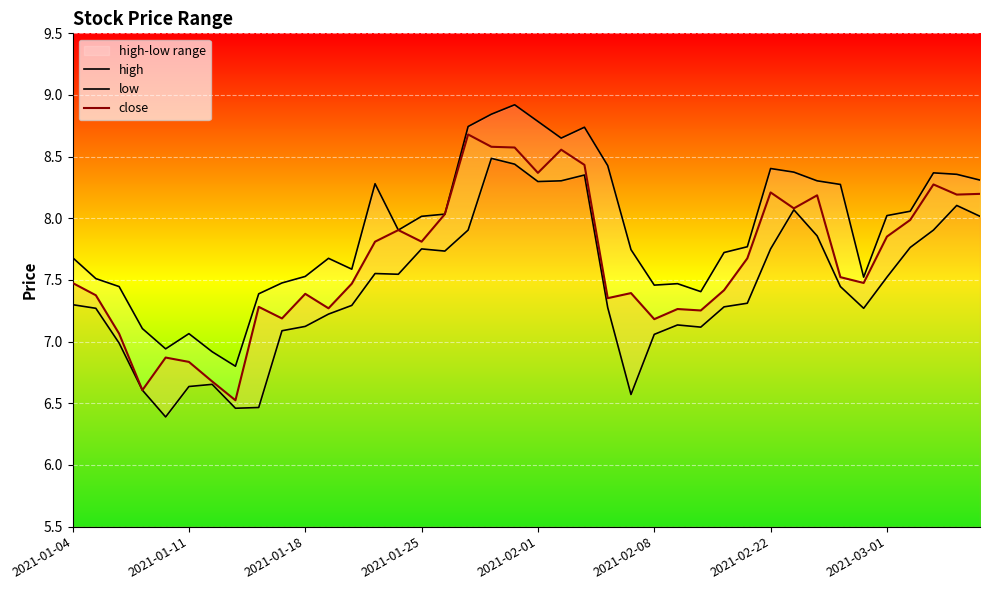

Rank the series by their maximum value, from highest to lowest.

high, close, low